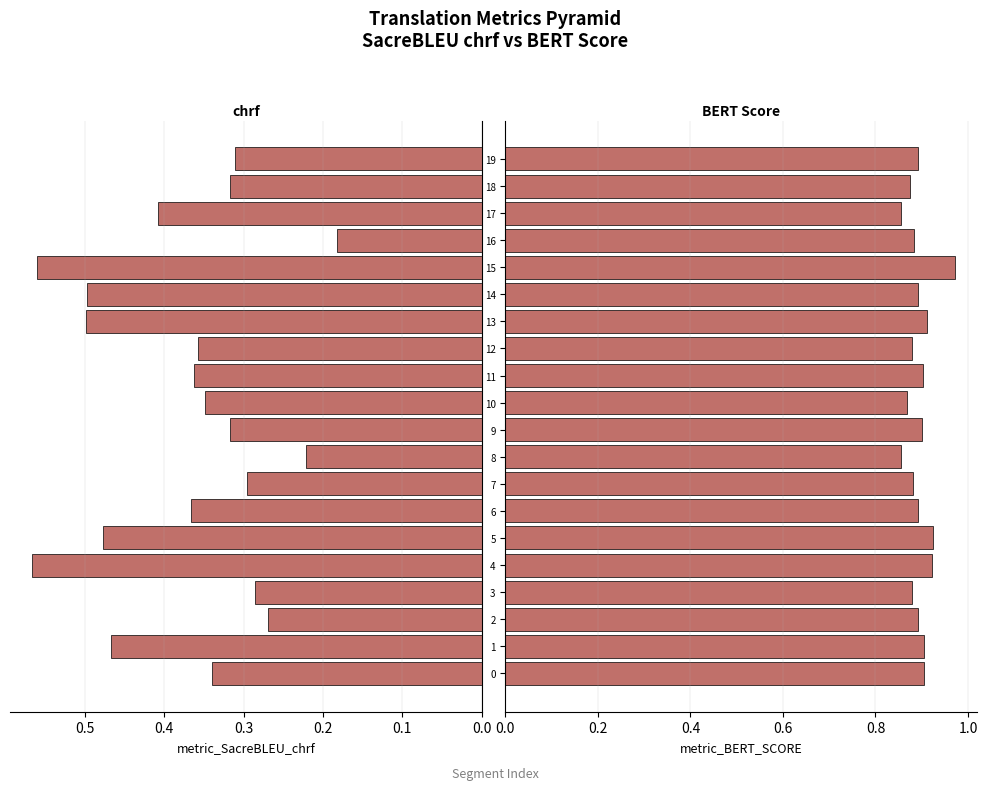

How many groups of bars are there?

20